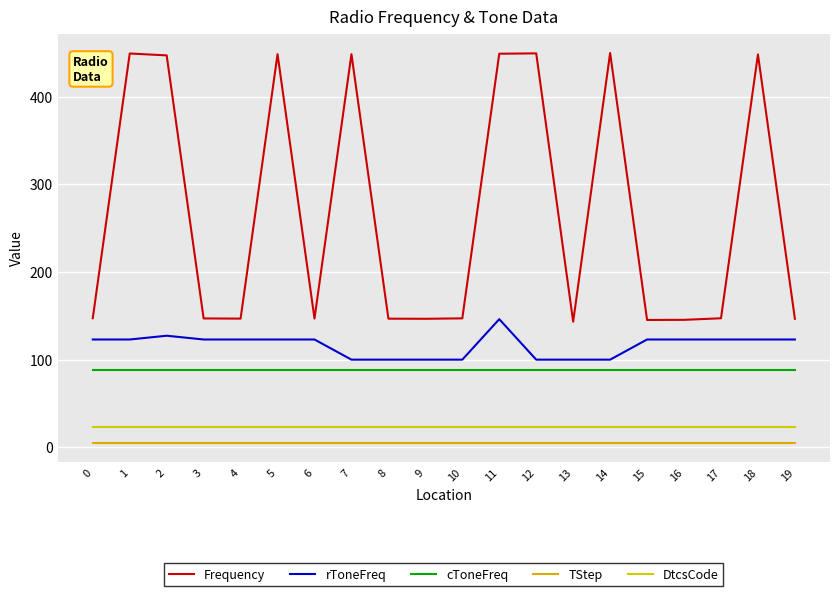

What value does the rToneFreq series have at 13?

100.0